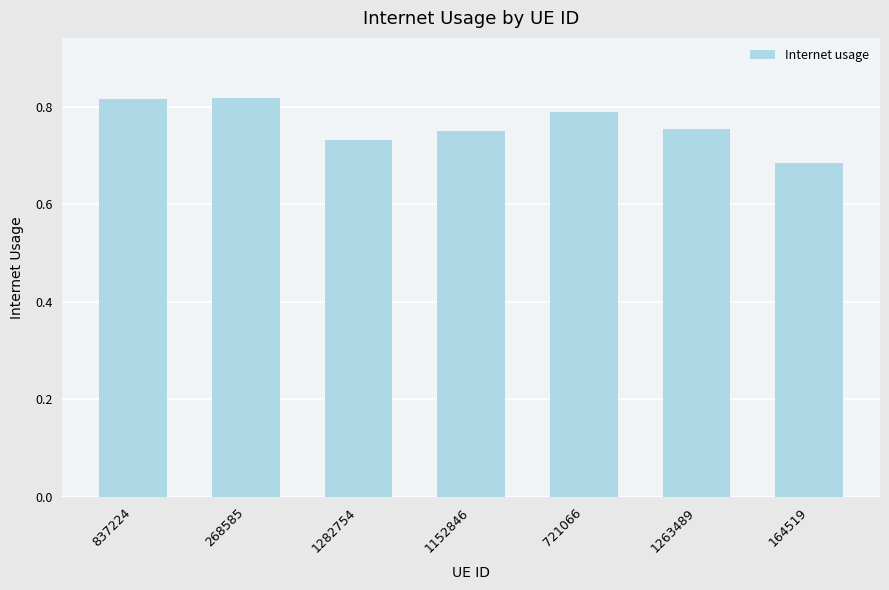

Which category has the lowest value across all series?

164519